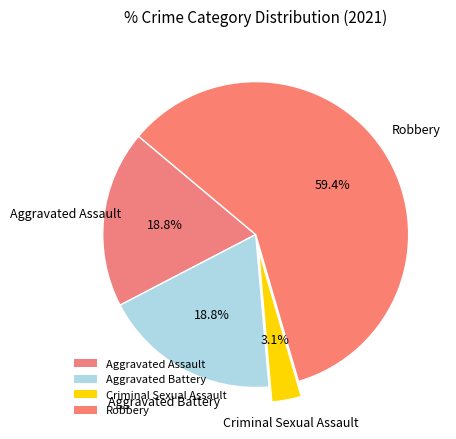

Rank the categories by value from highest to lowest.

Robbery, Aggravated Assault, Aggravated Battery, Criminal Sexual Assault